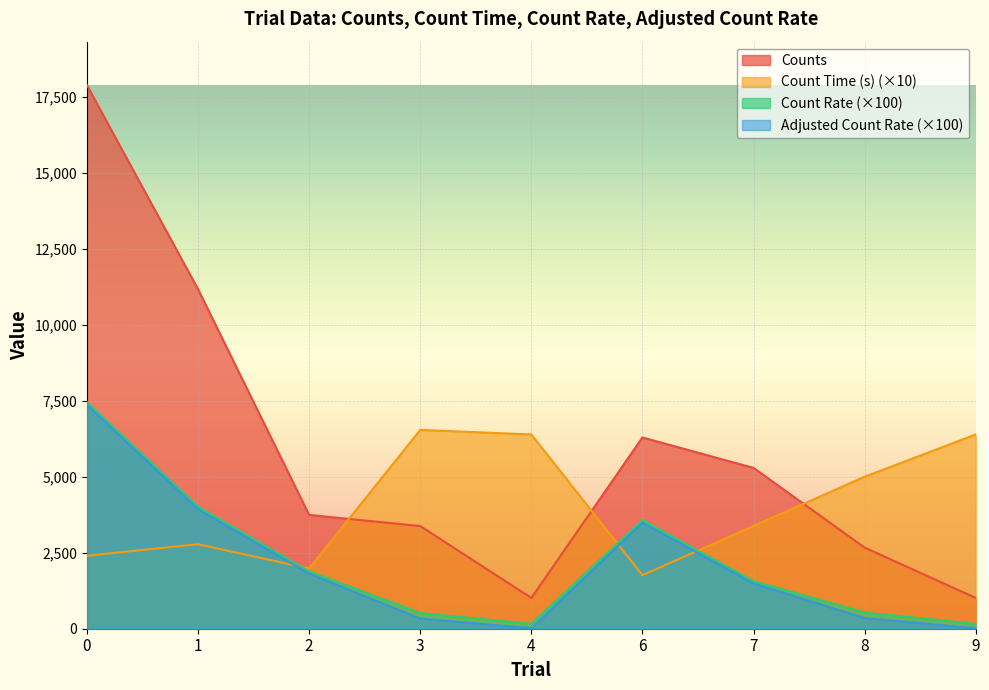

How many interior local valleys does the Count Time (s) series have?

2